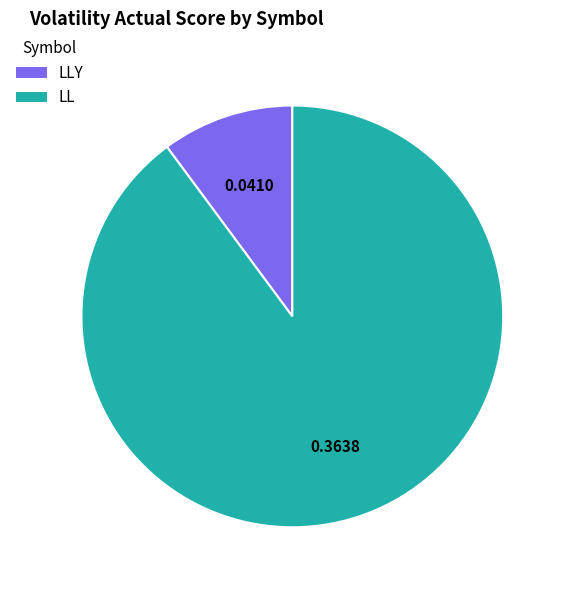

Is the sum of LL and LLY greater than half?

Yes